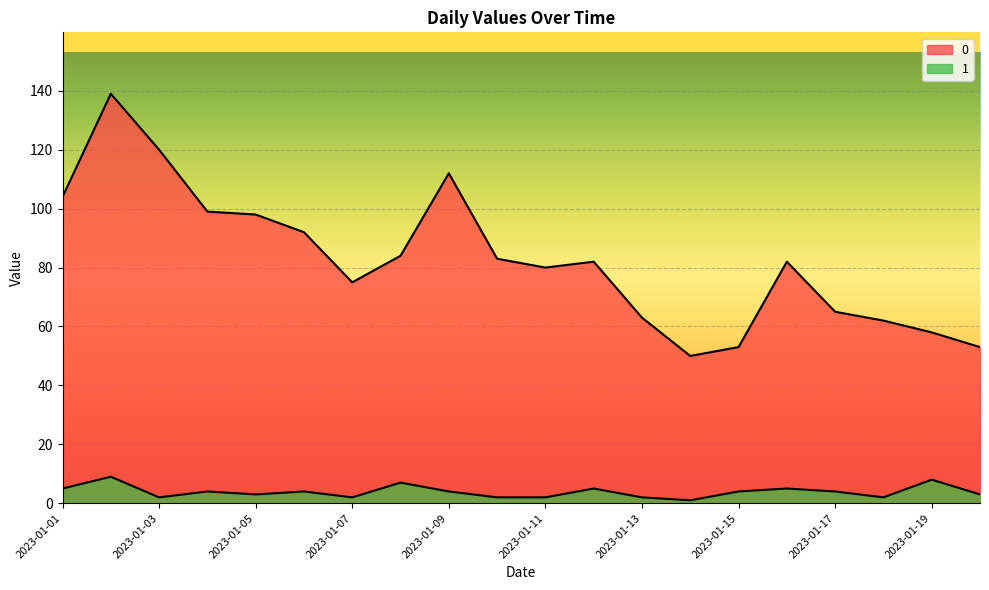

Which series changed the most between 2023-01-11 and 2023-01-12?

1